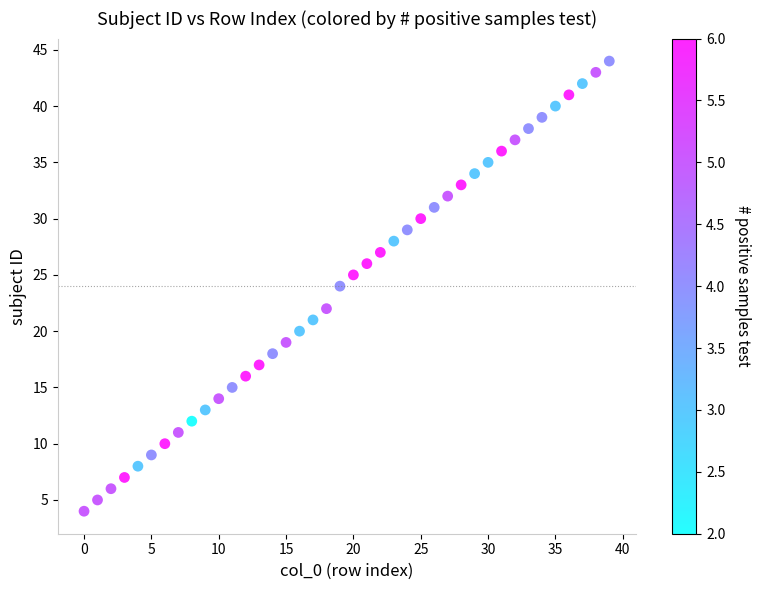

What is the range of Y values (max minus min)?

40